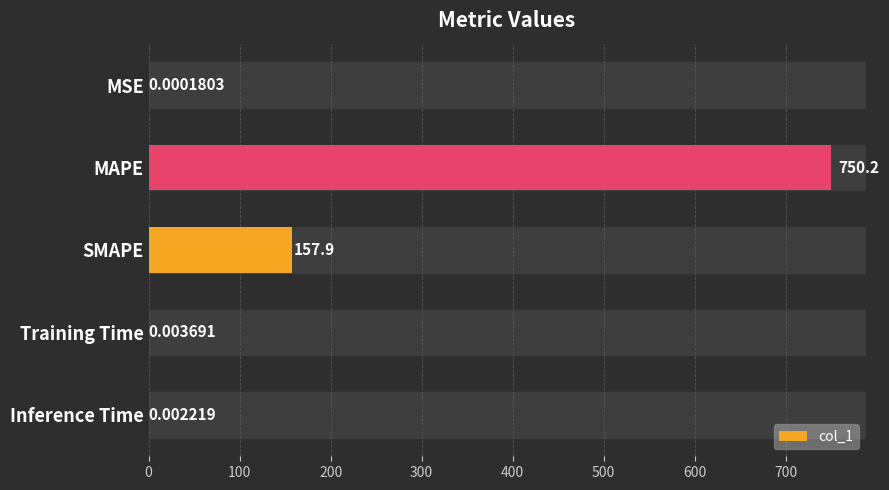

Which category has the highest value across all series?

MAPE